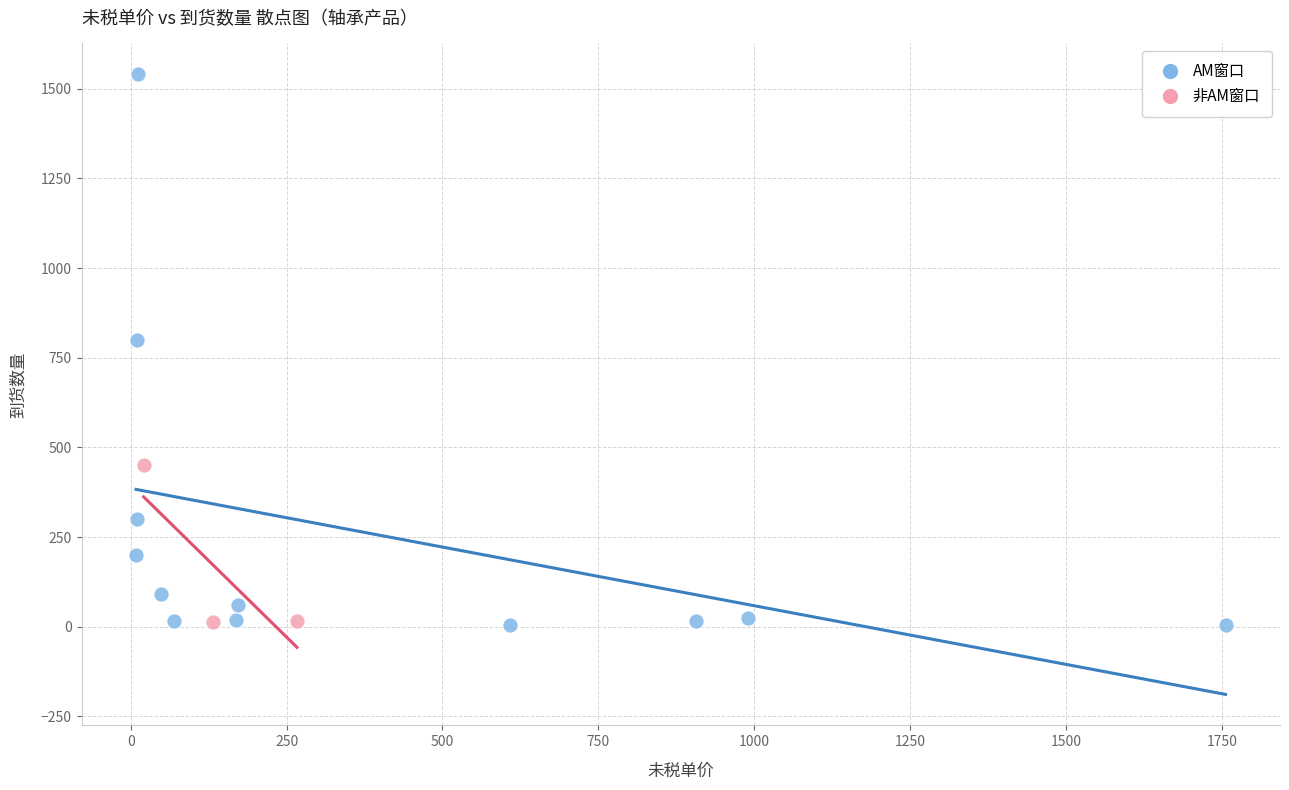

Which series reaches the maximum Y coordinate?

AM窗口